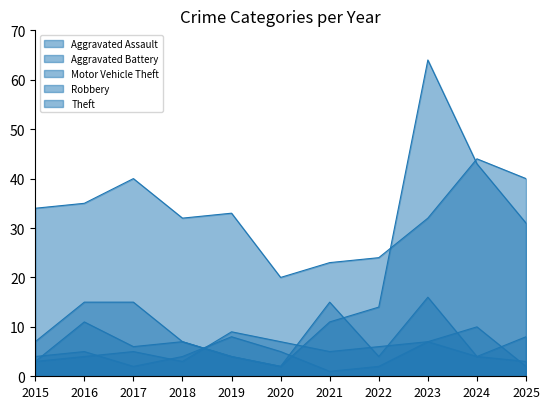

What are all the series names shown in the legend?

Aggravated Assault, Aggravated Battery, Motor Vehicle Theft, Robbery, Theft